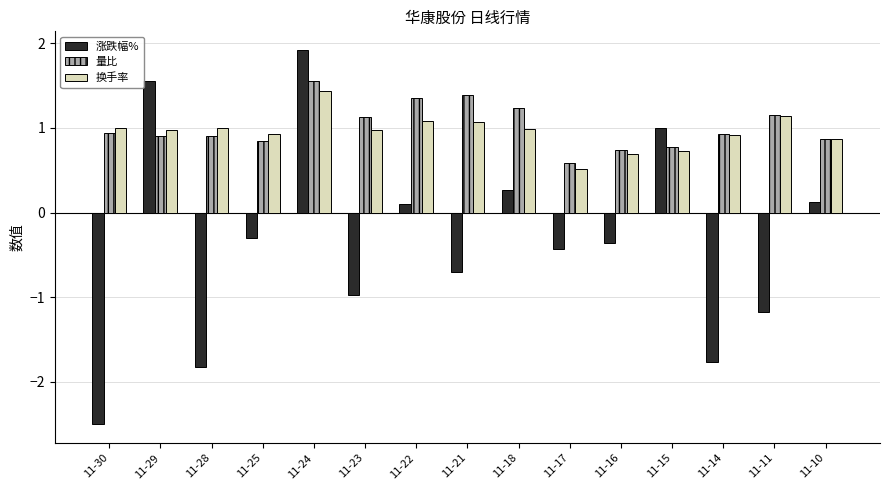

Which series has the widest spread of values?

涨跌幅%